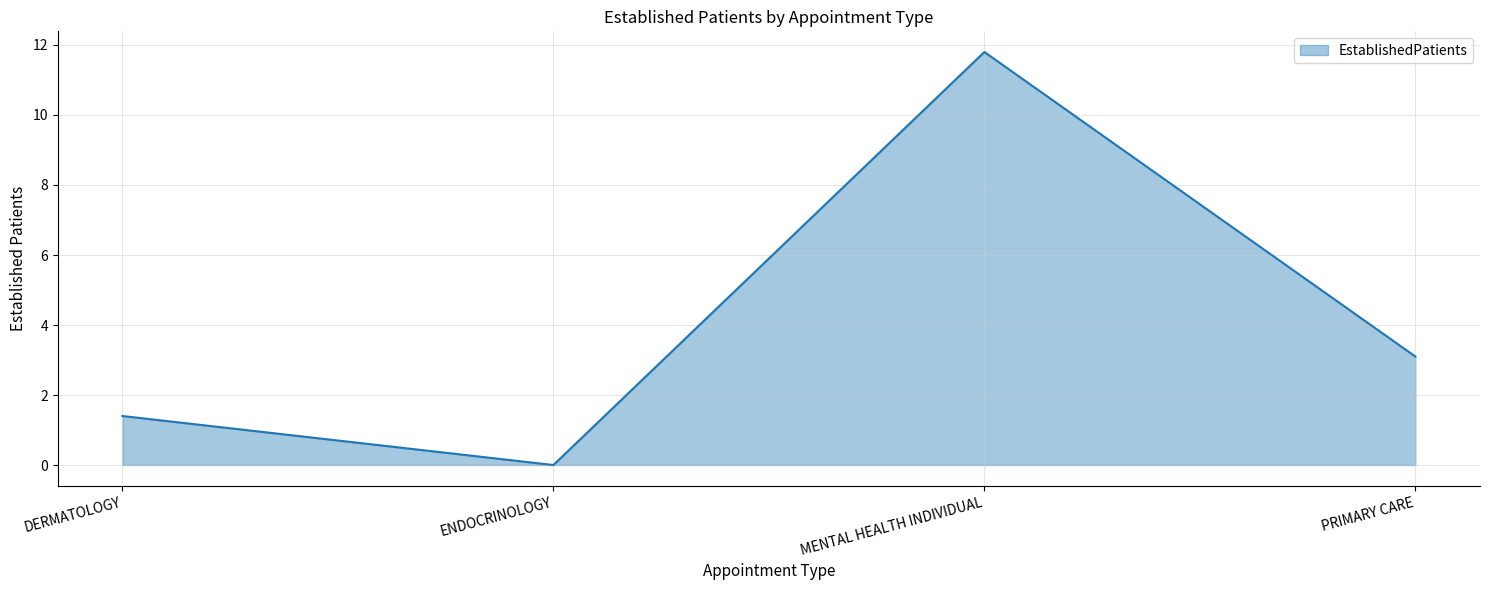

At which category does the data reach its first local valley?

ENDOCRINOLOGY